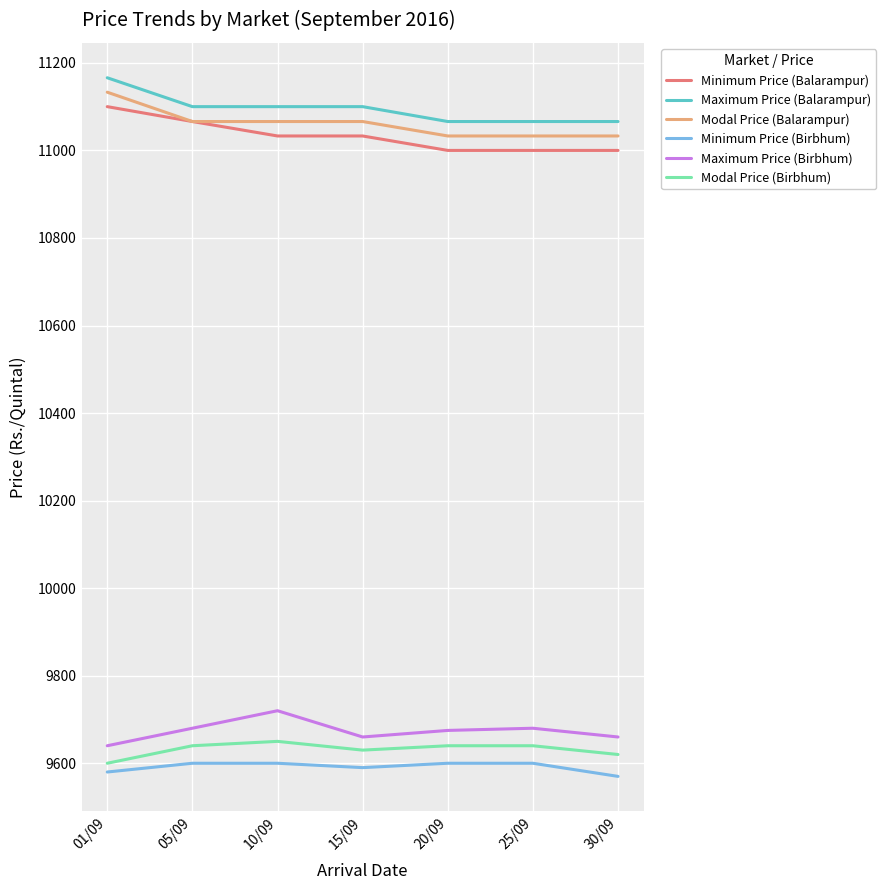

At how many categories does at least one series exceed 9769?

7